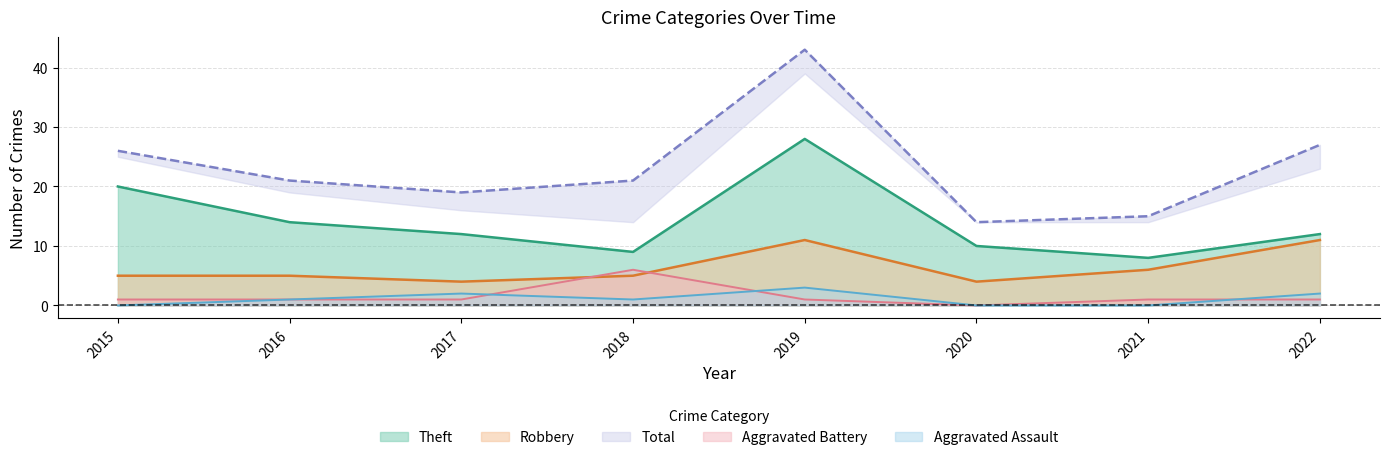

How many positive values does the Aggravated Assault series have?

5